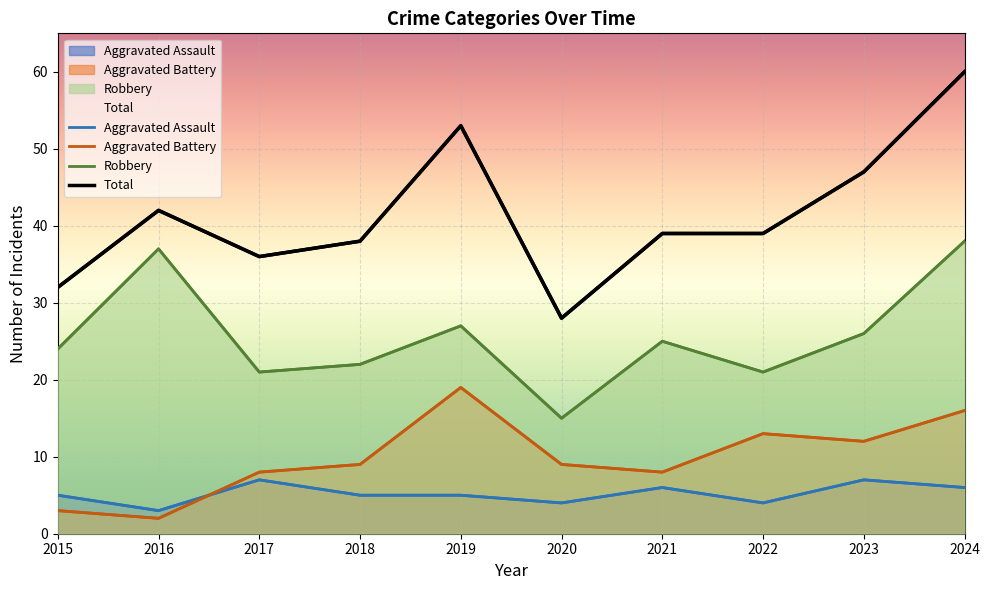

True or false: Robbery and Total intersect in this chart.

False